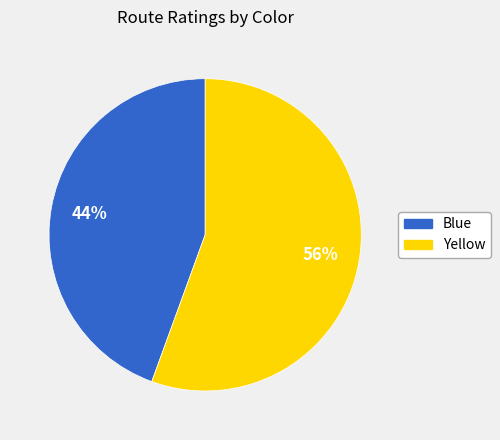

Is it true that Yellow is 56% of the pie?

True